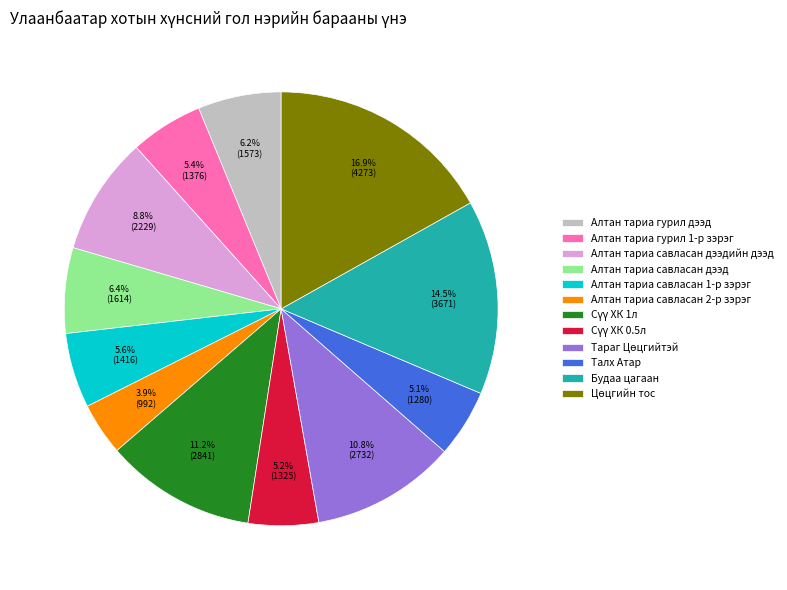

What portion of the pie excludes Алтан тариа савласан дээдийн дээд?

91.2%